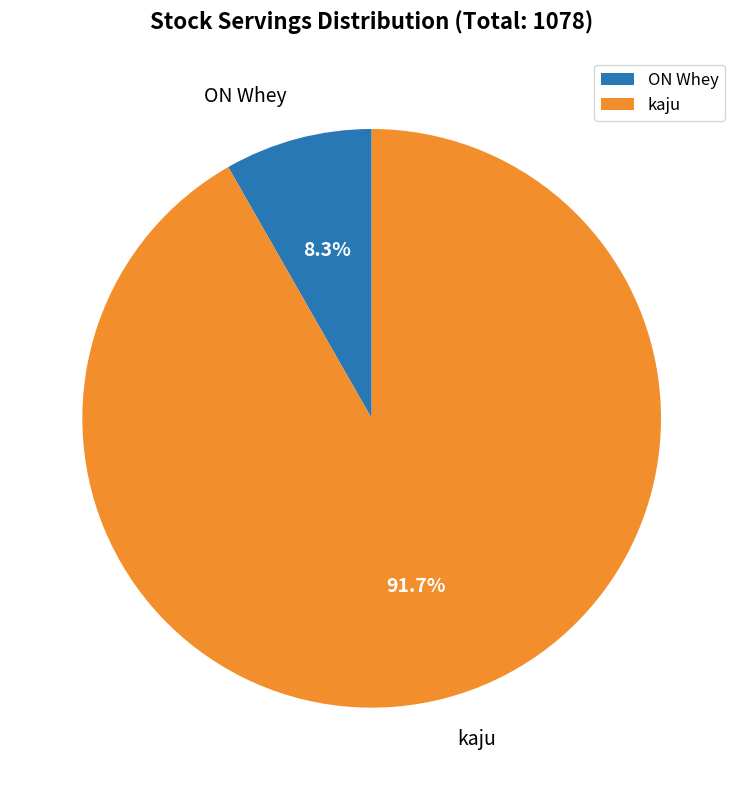

True or false: kaju accounts for 92% of the total.

True